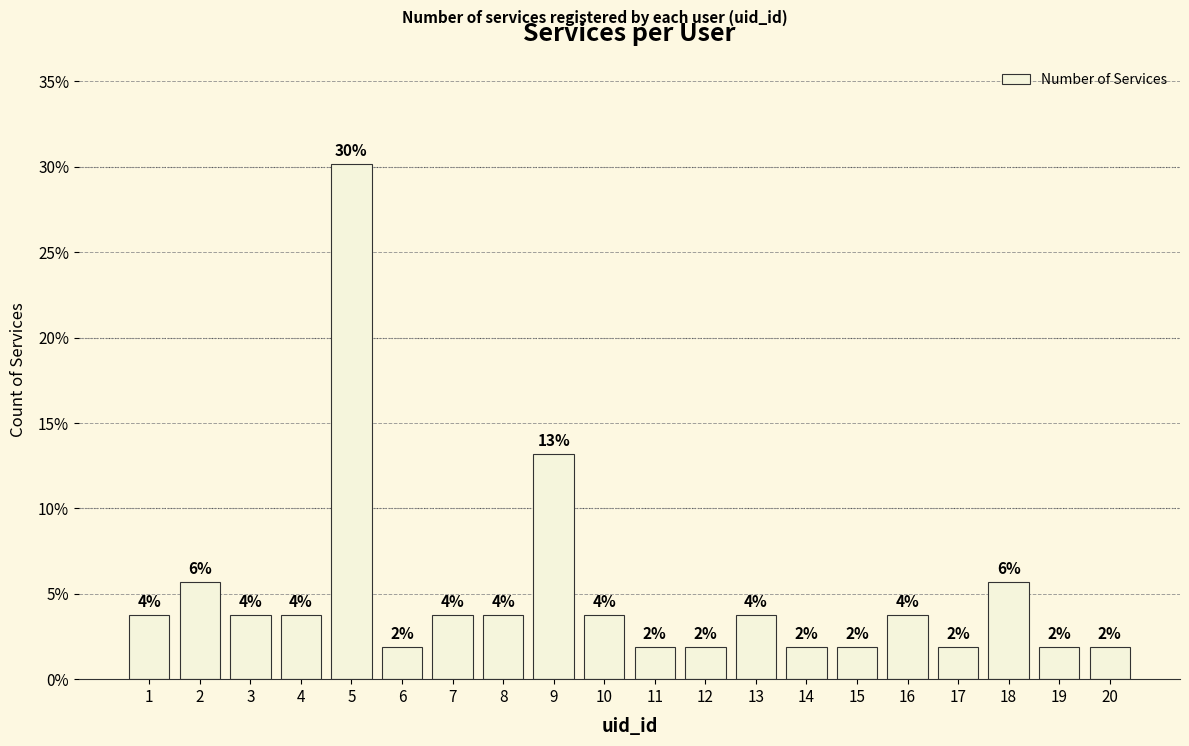

How many bars are there in total?

20